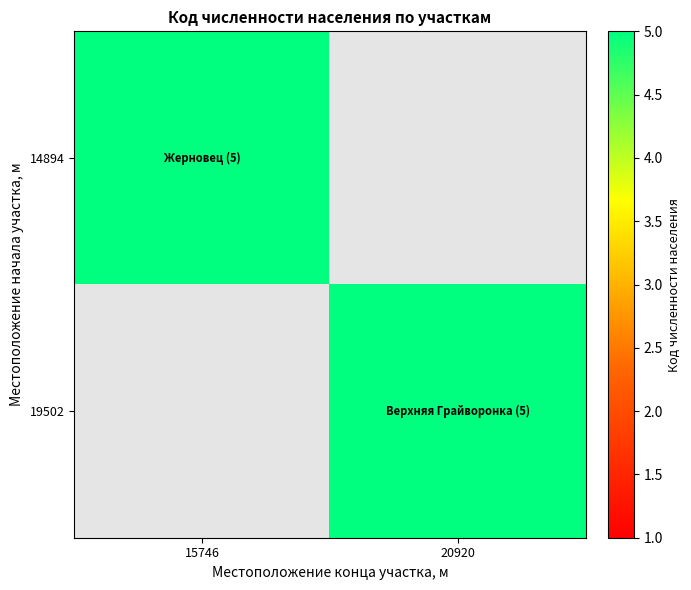

List the series in order of their peak value, highest first.

14894, 19502